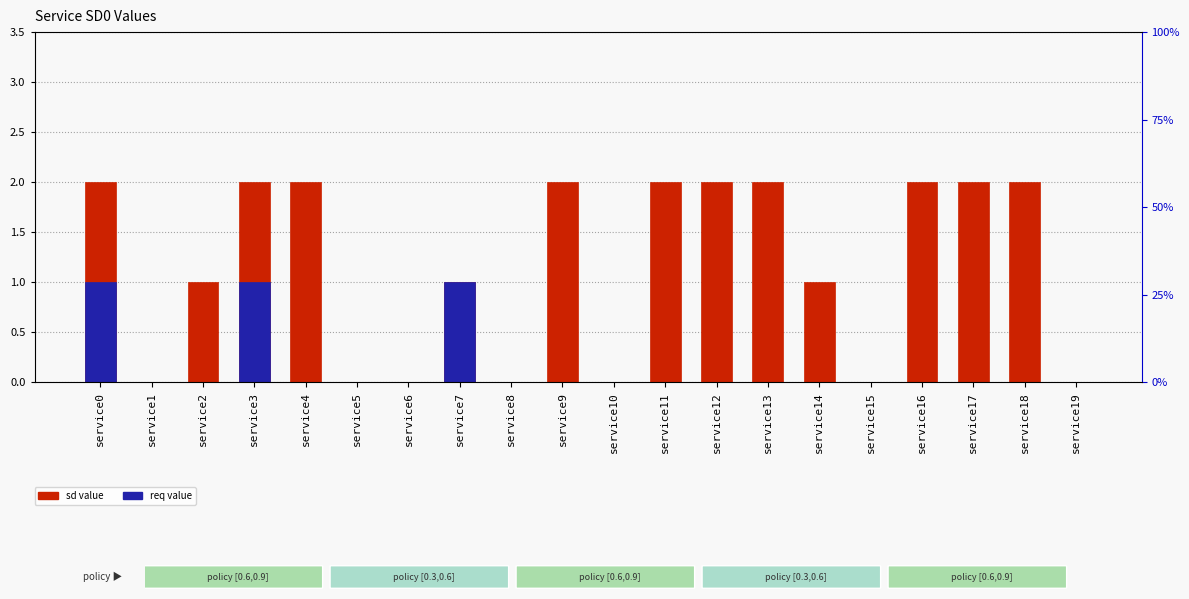

Which label corresponds to the largest value in the chart?

service0